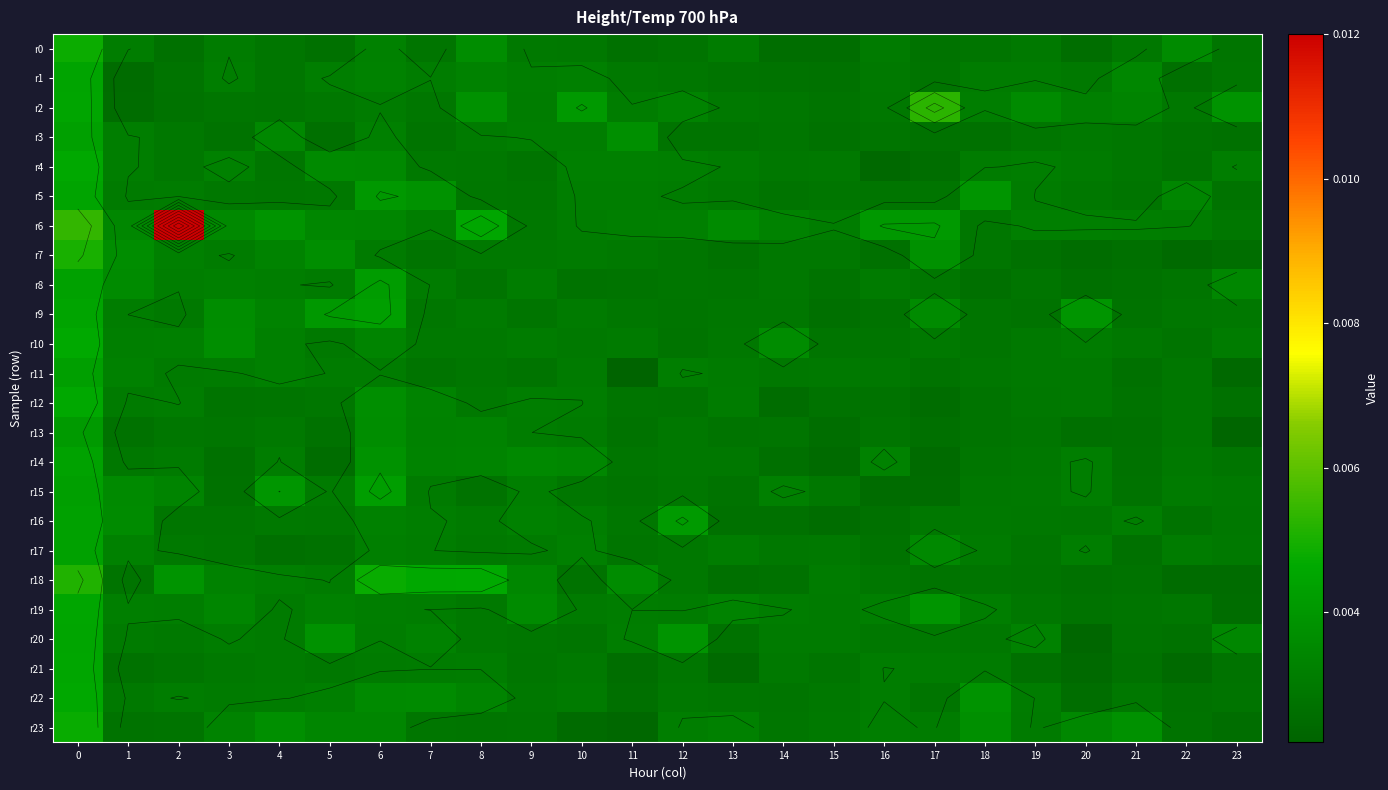

Rank the series by their maximum value, from lowest to highest.

r13, r11, r15, r3, r17, r16, r8, r14, r5, r1, r9, r20, r21, r19, r22, r4, r12, r10, r23, r0, r7, r18, r2, r6